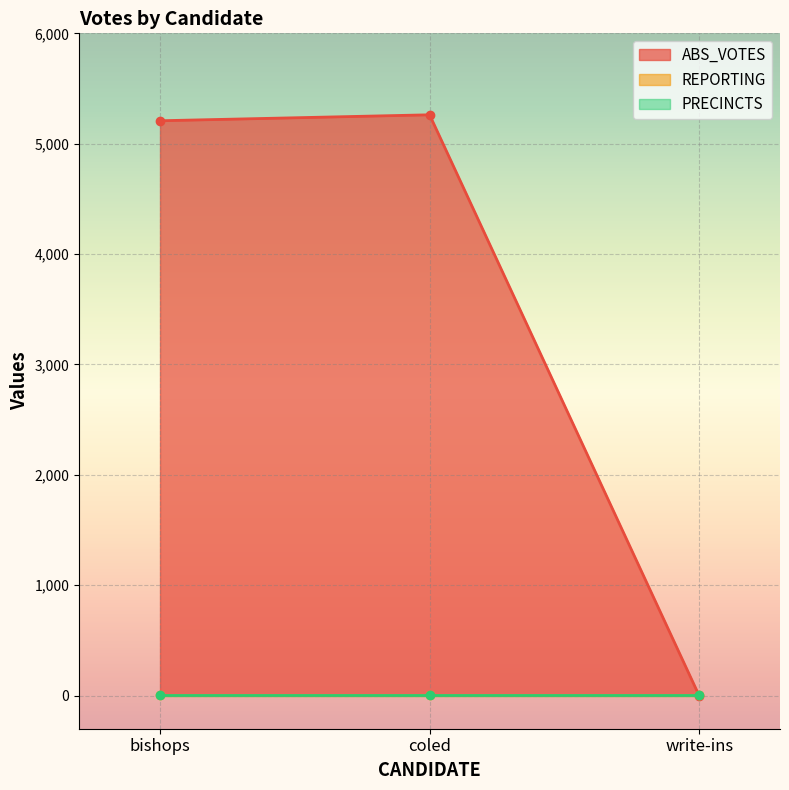

Where is REPORTING nearest to the value 7?

bishops